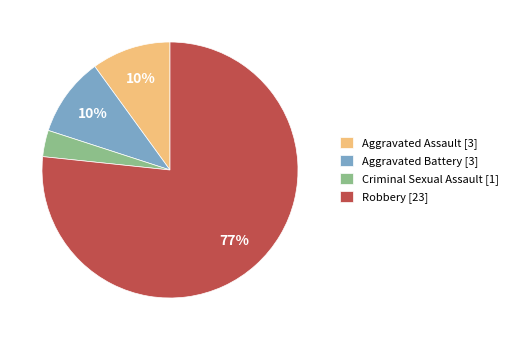

Which has a higher value, Robbery or Criminal Sexual Assault?

Robbery